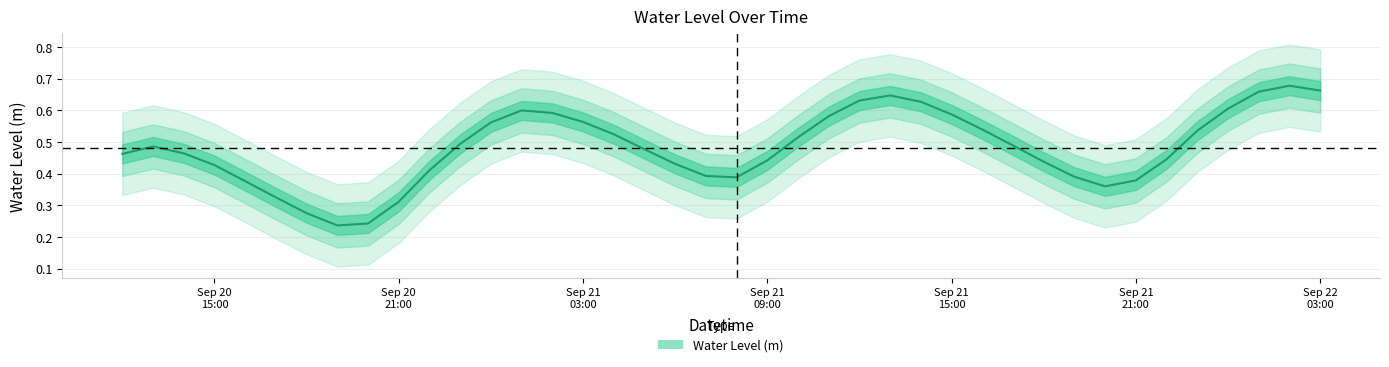

Which label corresponds to the largest value in the chart?

2023-09-22 02:00:00